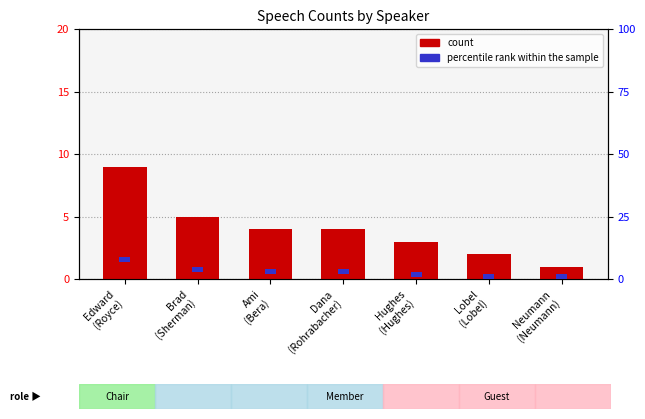

Between Edward
(Royce) and Lobel
(Lobel), which series saw the biggest shift?

count